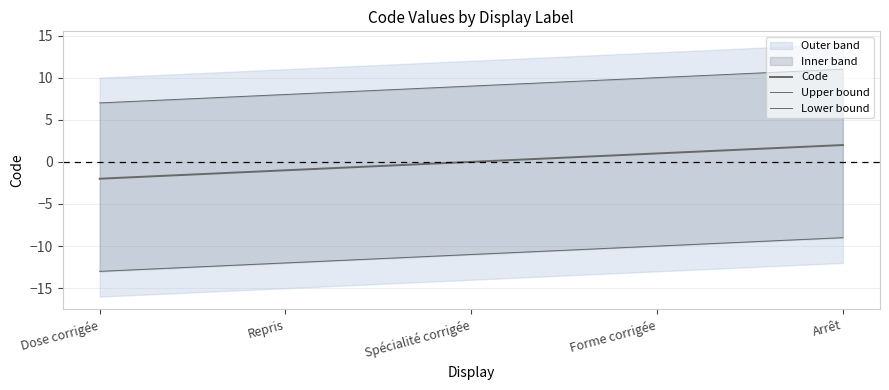

True or false: Upper bound and Lower bound intersect in this chart.

False